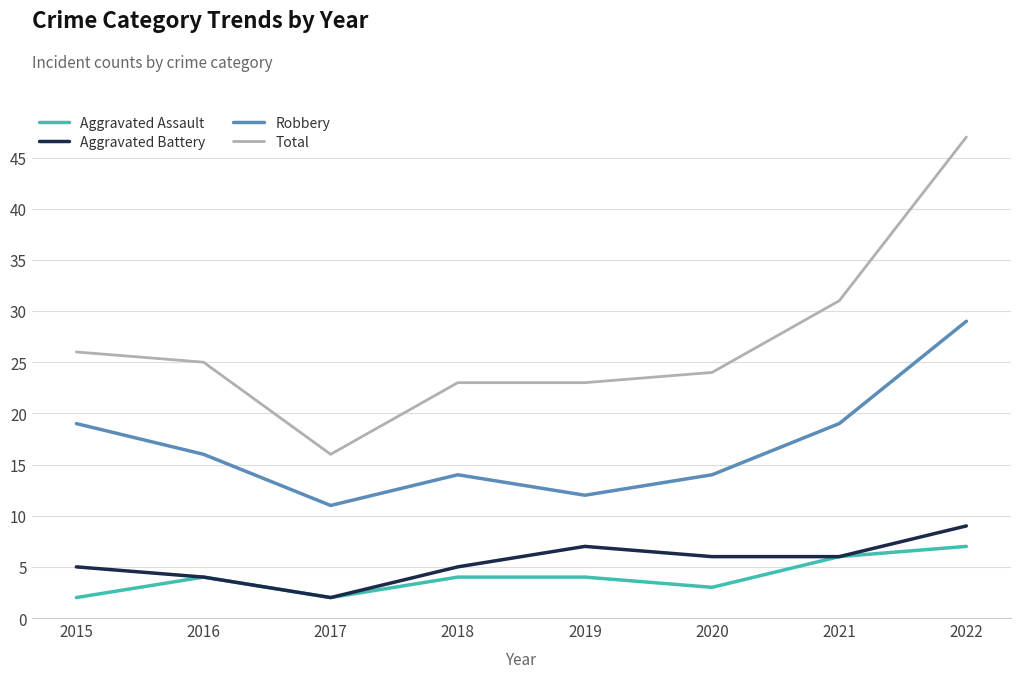

How many Aggravated Assault values are between 3 and 6?

5